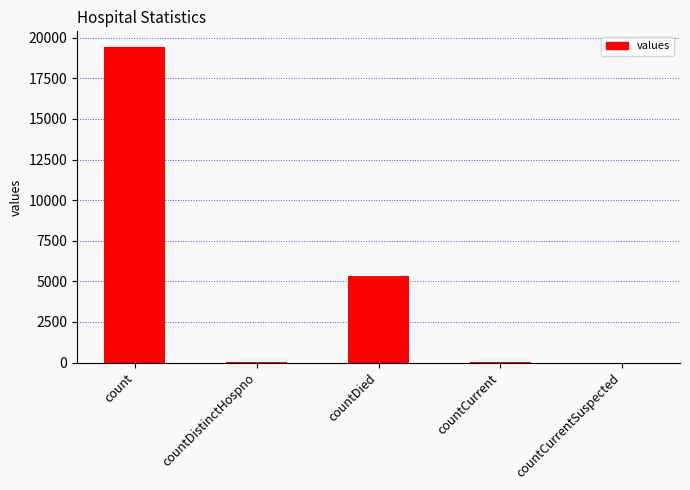

At which label is the value closest to 9710?

countDied